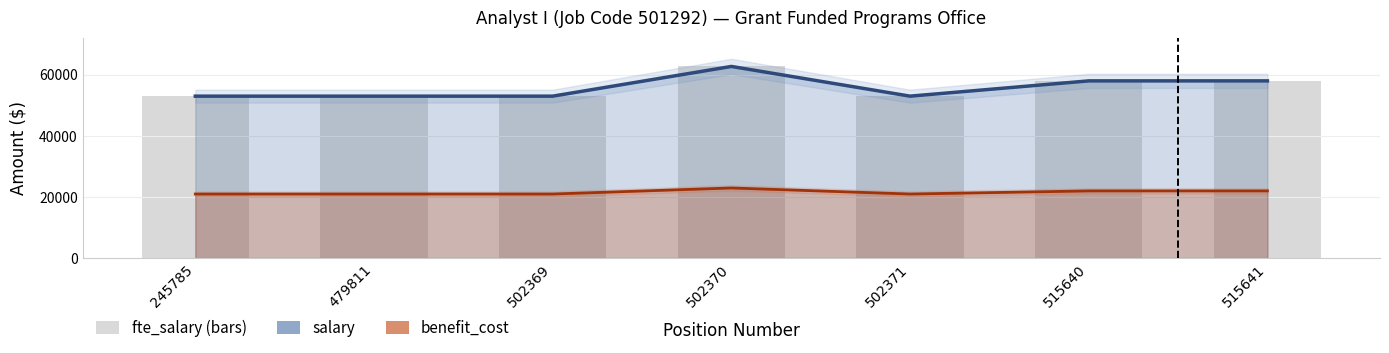

What is the approximate value of salary at 515640, to the nearest 10?

58000